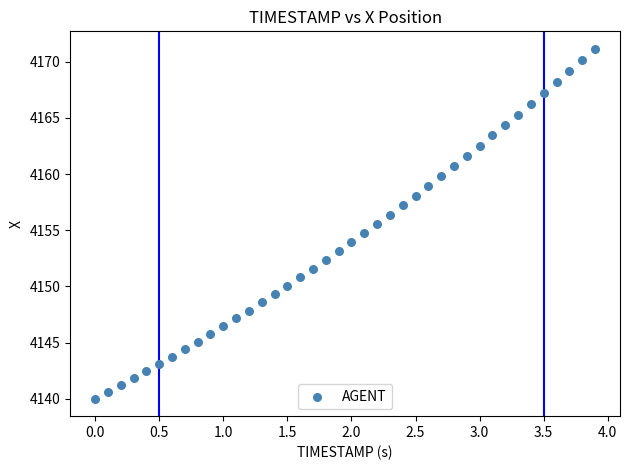

What is the range of X values (max minus min)?

3.9